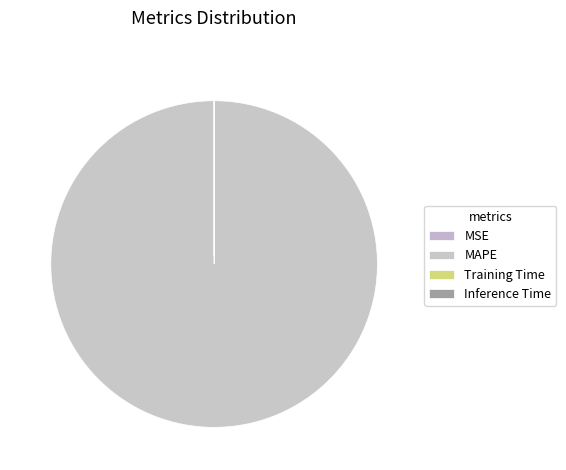

How many slices are in this pie chart?

4